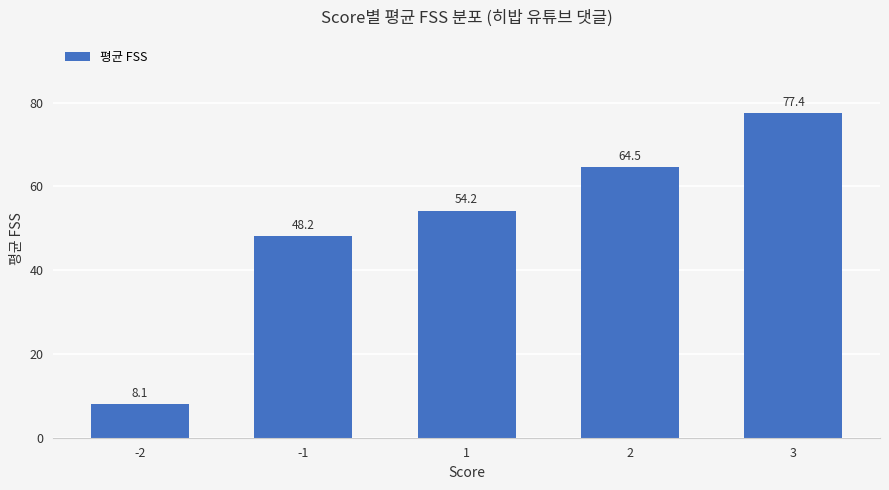

What is the change in value from -2 to -1?

+40.1